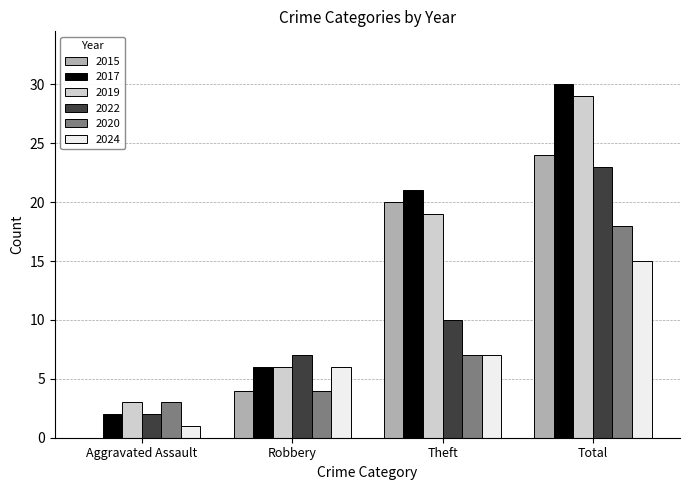

How many groups of bars are there?

4